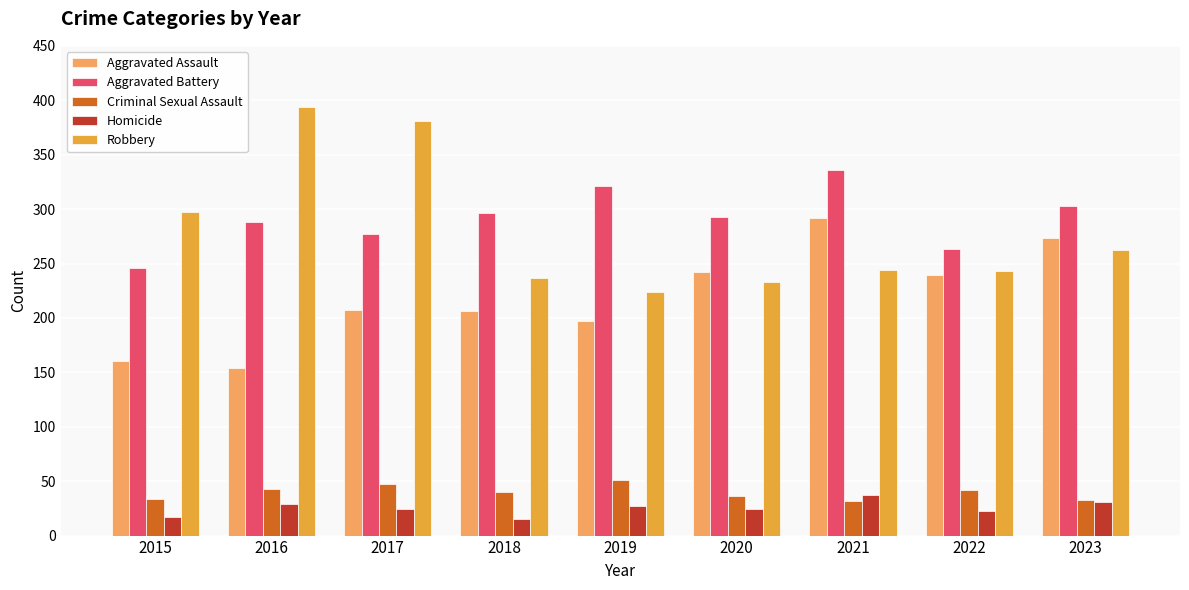

At how many categories does at least one series exceed 358?

2